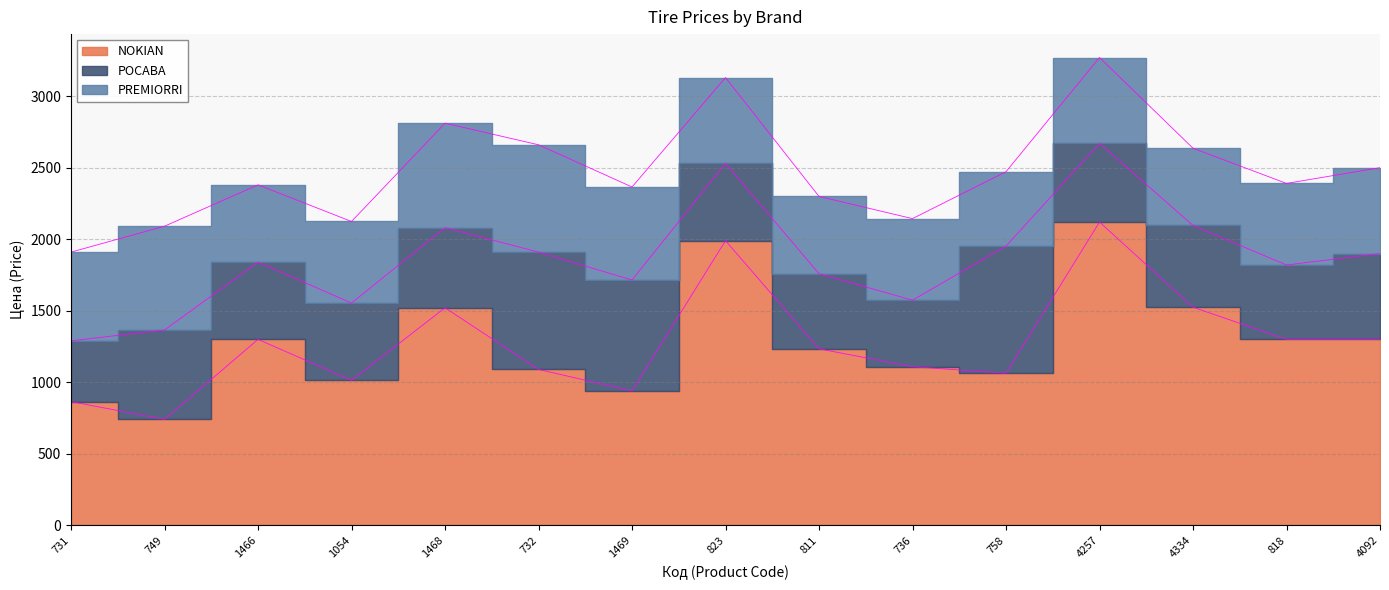

What is the label of the 11th point from the right?

1468